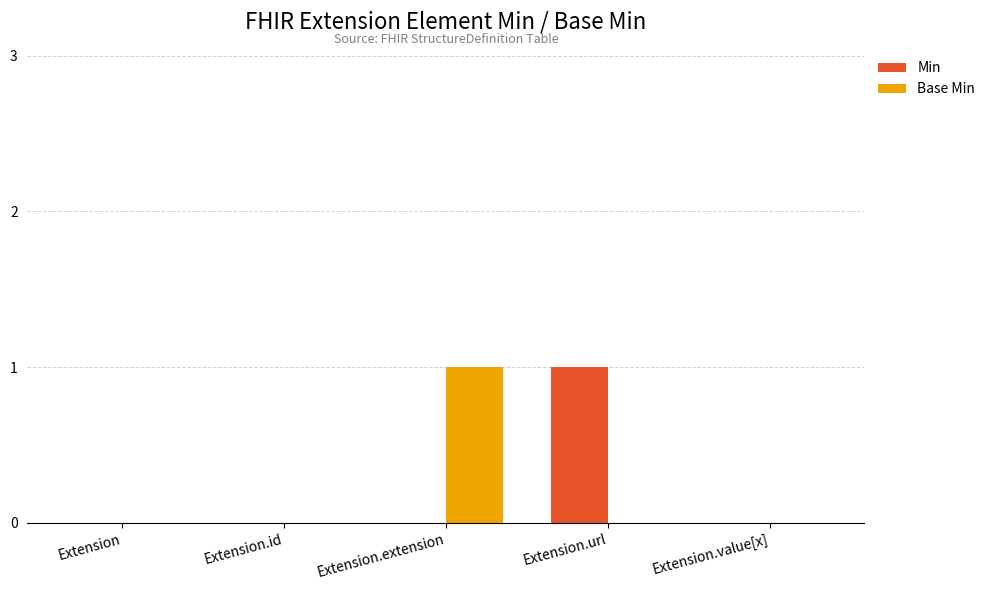

The value of Min at Extension.extension is 0. True or false?

True